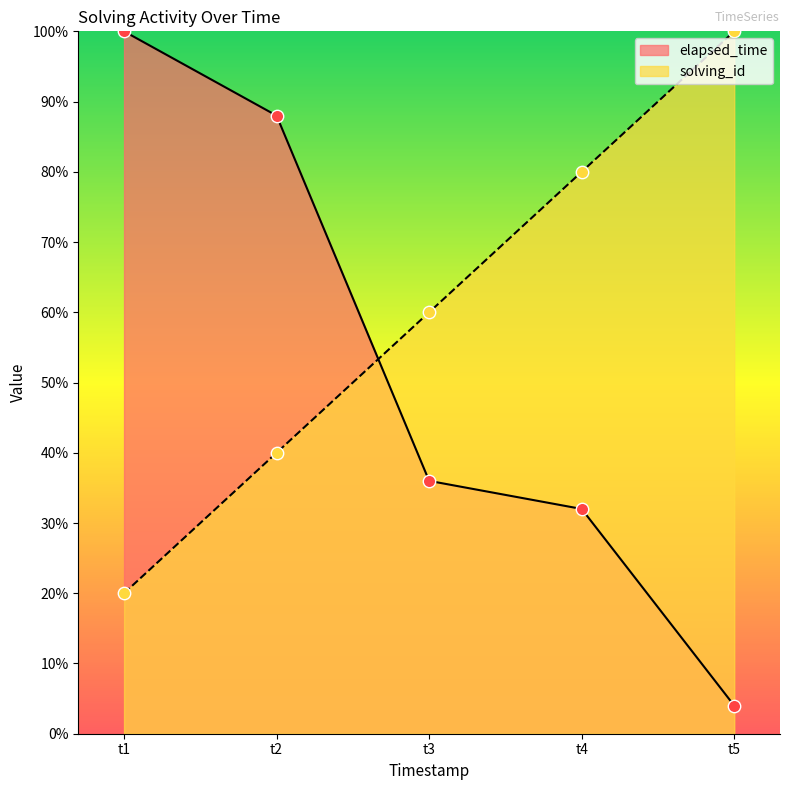

Which series has the largest total across all categories?

solving_id